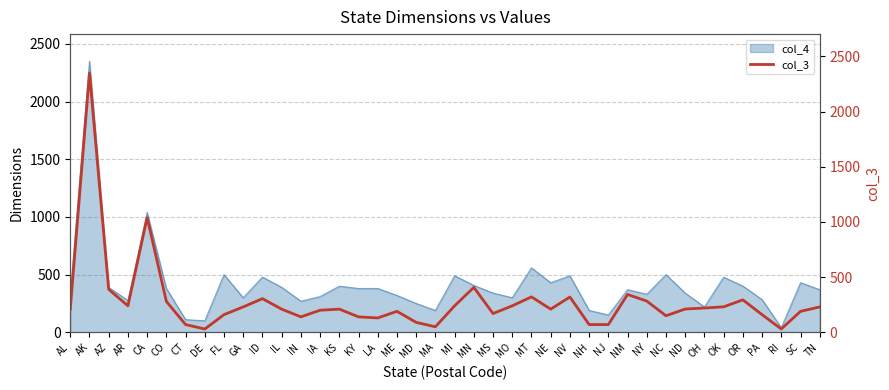

List the labels in order of value, smallest first.

DE, RI, MA, CT, NH, NJ, MD, LA, IN, KY, NC, FL, PA, MS, ME, SC, IA, AL, IL, KS, NE, ND, OH, GA, TN, OK, AR, MI, MO, CO, NY, OR, ID, NV, MT, NM, AZ, MN, CA, AK